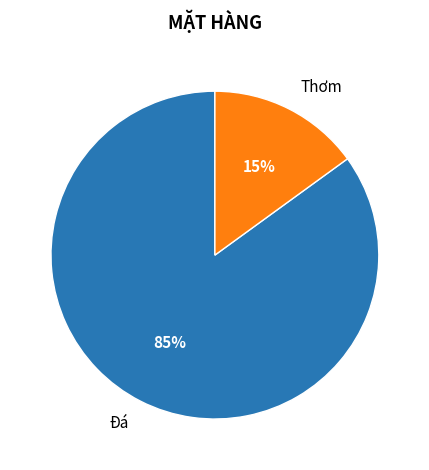

To the nearest percent, what is the difference between the largest and smallest slice percentages?

70%